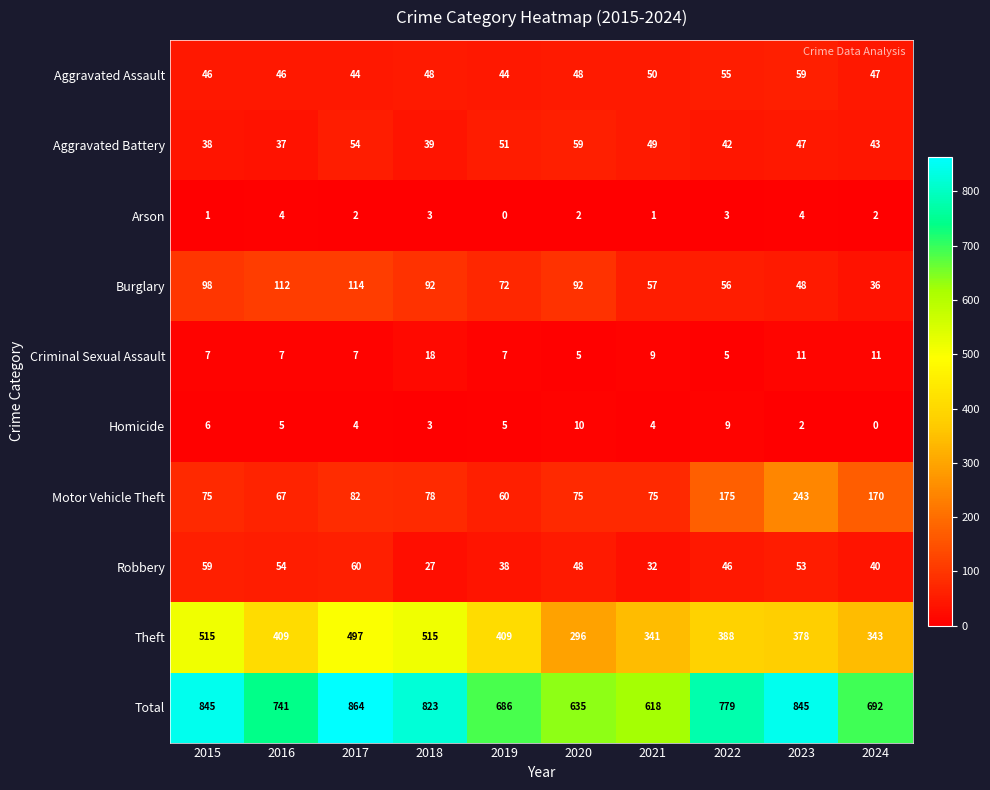

What is the greatest value displayed?

864